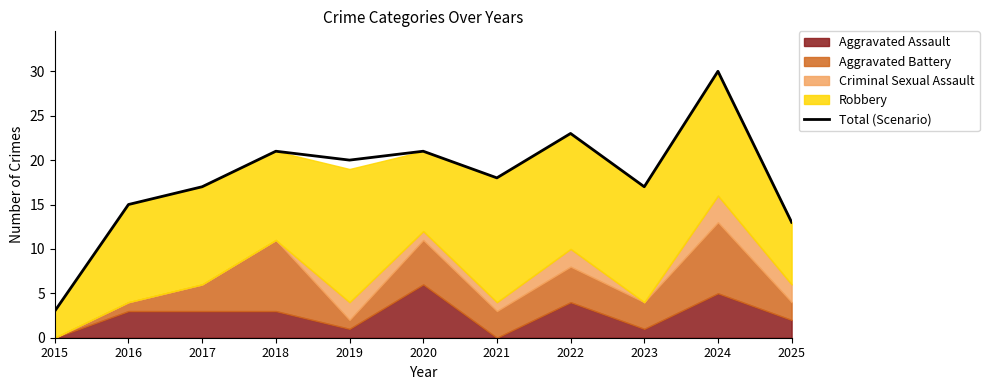

Does the chart have visible grid lines?

No